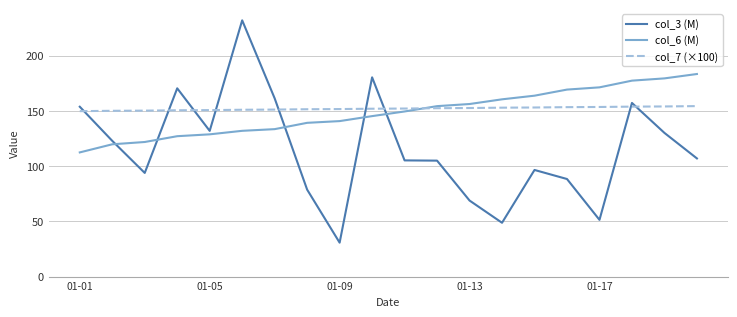

Which series has the widest spread of values?

col_3 (M)